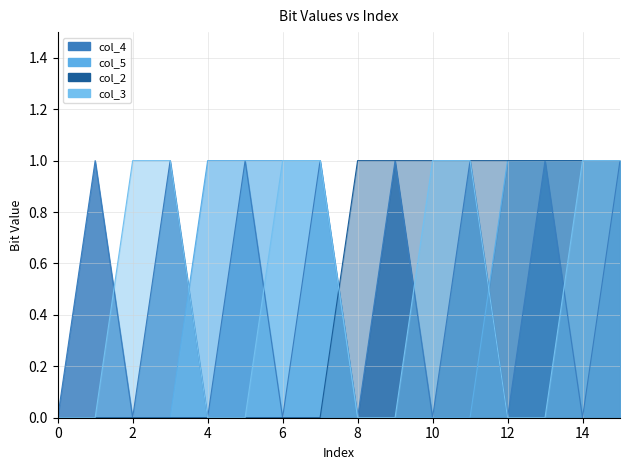

Count the col_5 values in the range 0 to 1.

16